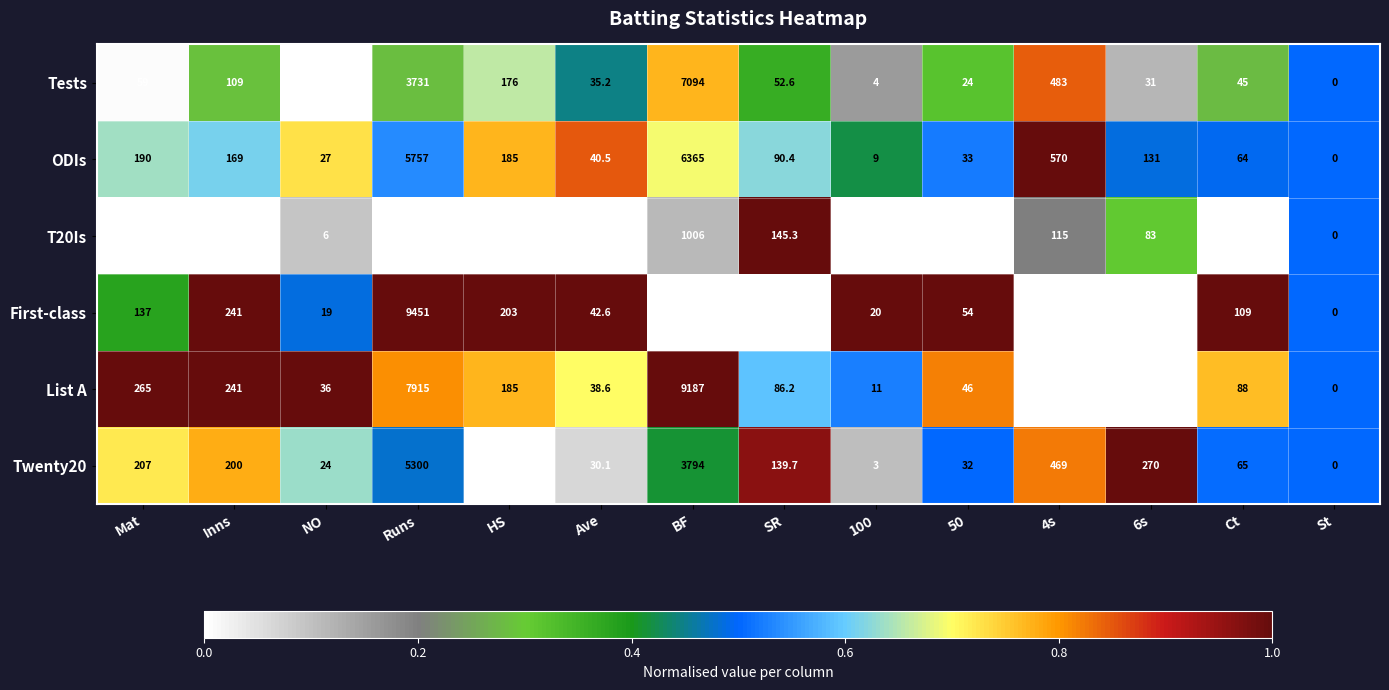

At which label does Twenty20 first exceed 139?

Mat